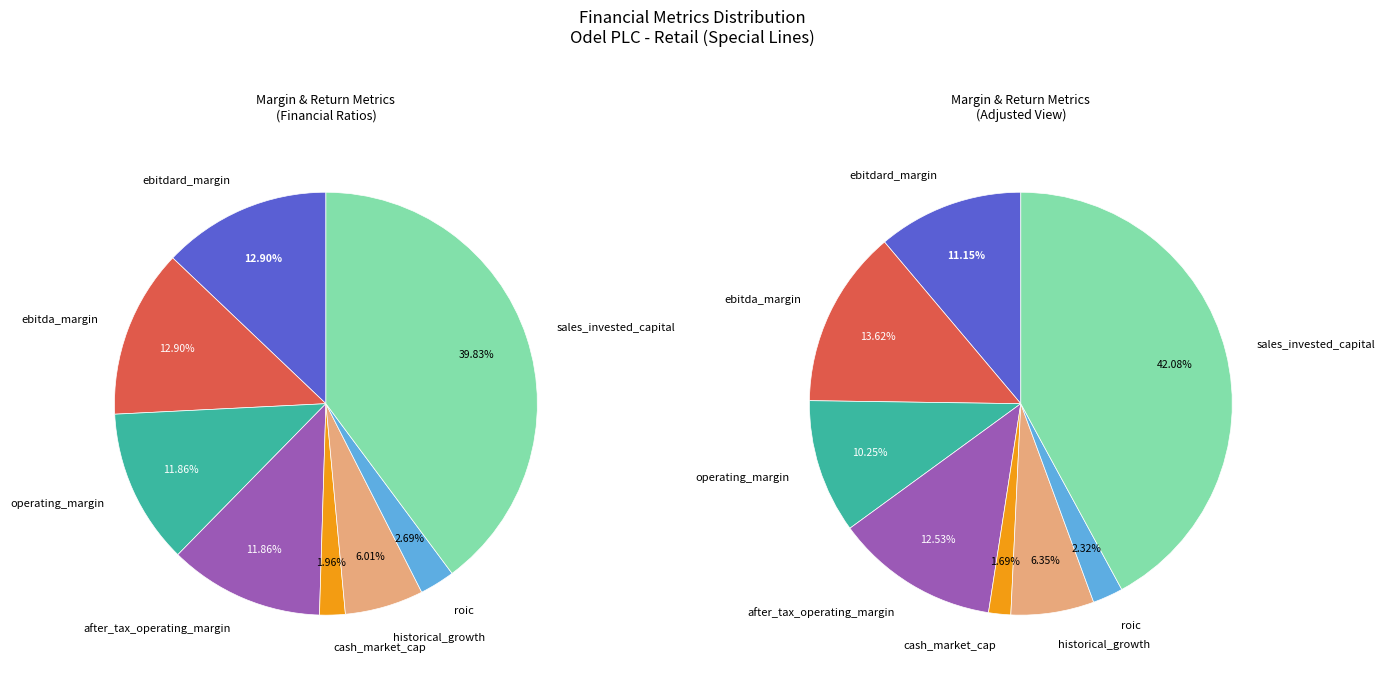

Rank the categories by value from lowest to highest.

cash_market_cap, roic, historical_growth, operating_margin, after_tax_operating_margin, ebitdard_margin, ebitda_margin, sales_invested_capital